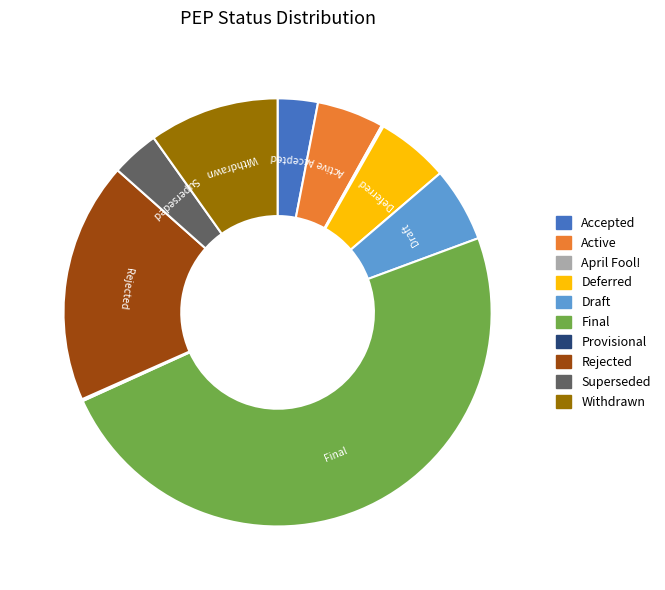

Combined, do Rejected and Active account for over 50%?

No